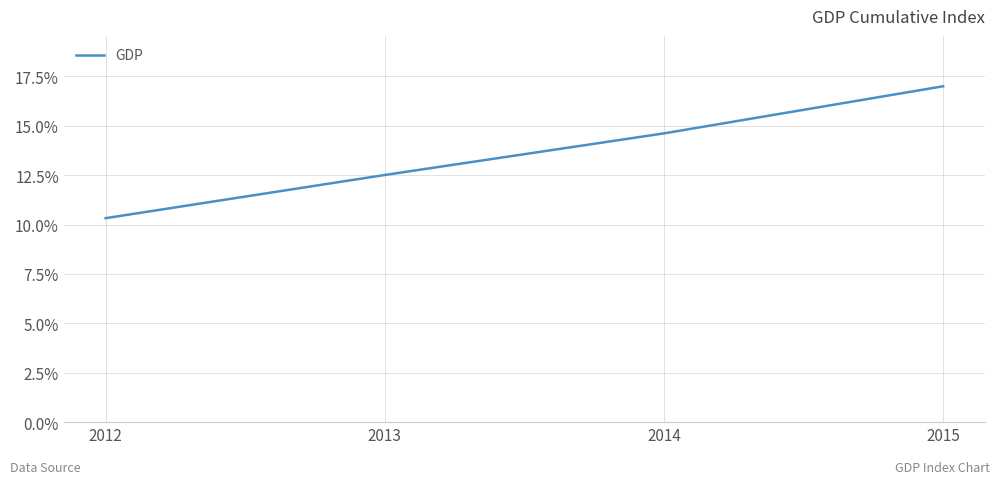

What is the sum of the values at 2015 and 2012?

0.3